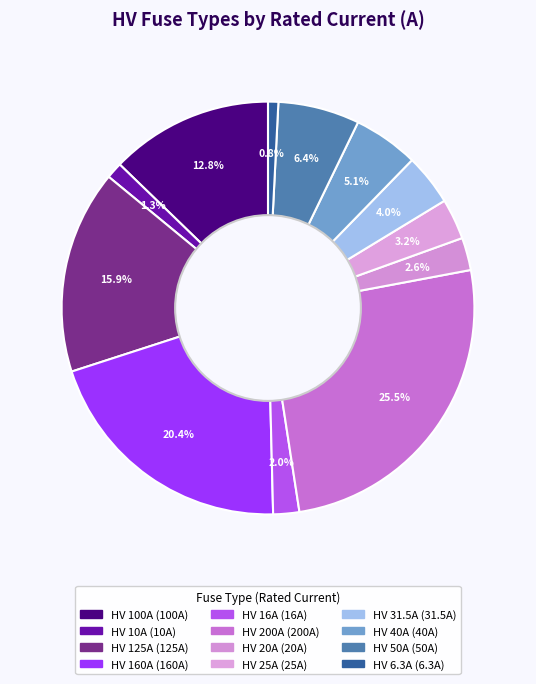

What is the ratio of the value at HV 160A to the value at HV 100A?

1.6